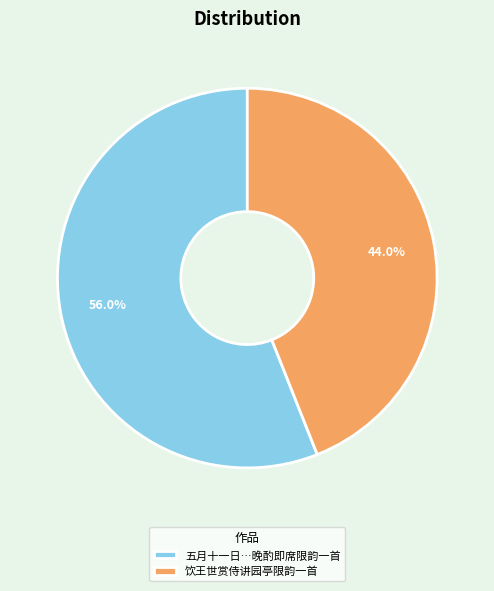

Rank the categories by value from lowest to highest.

饮王世赏侍讲园亭限韵一首, 五月十一日…晚酌即席限韵一首